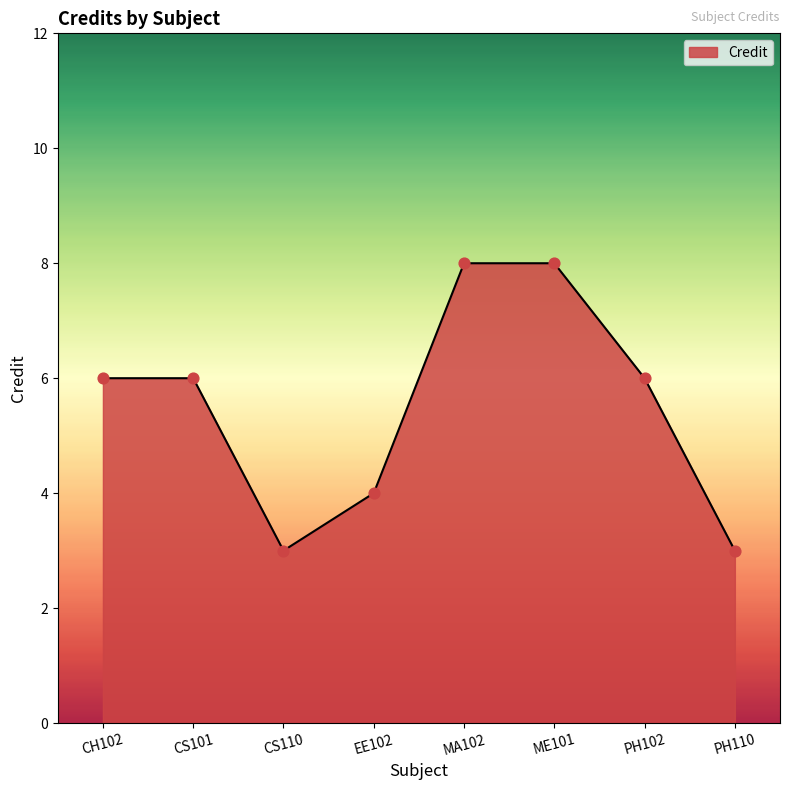

Approximately how many times larger is the value at MA102 compared to CH102?

1.3